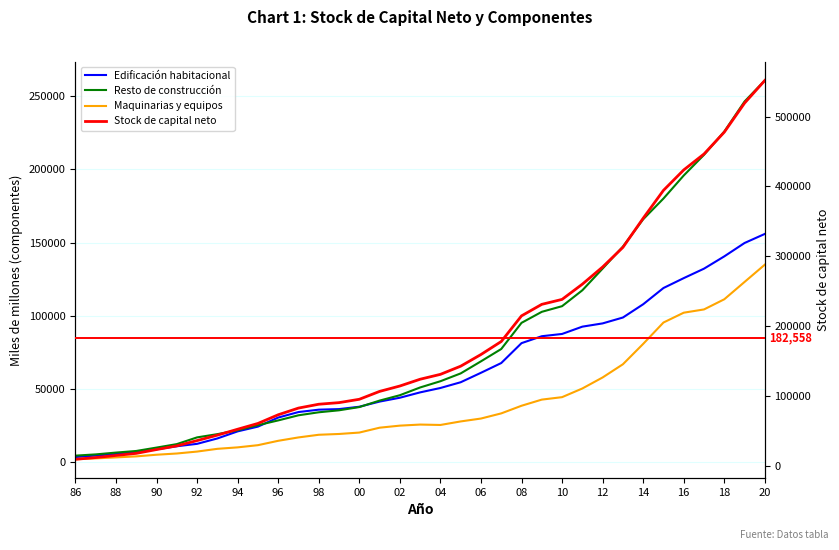

True or false: Stock de capital neto and Edificación habitacional intersect in this chart.

False